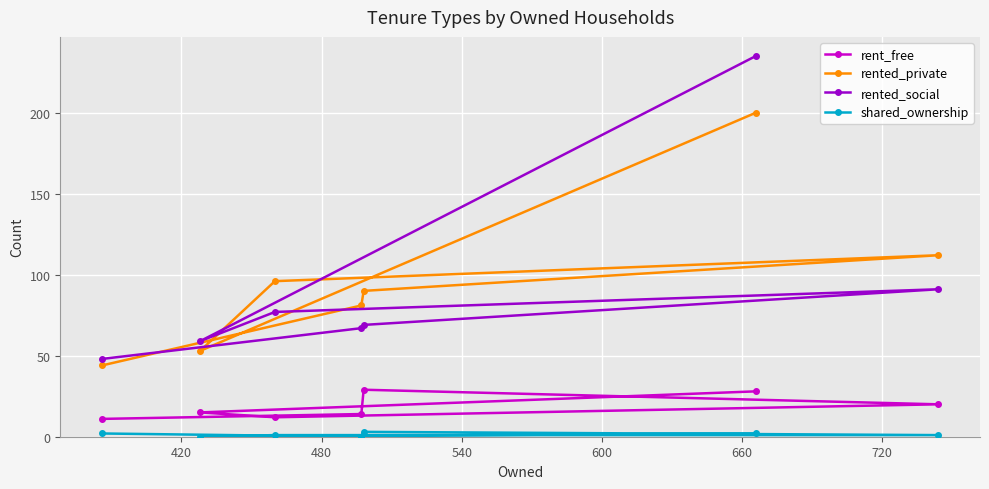

What is the difference between the second highest and minimum values in the rent_free series?

17